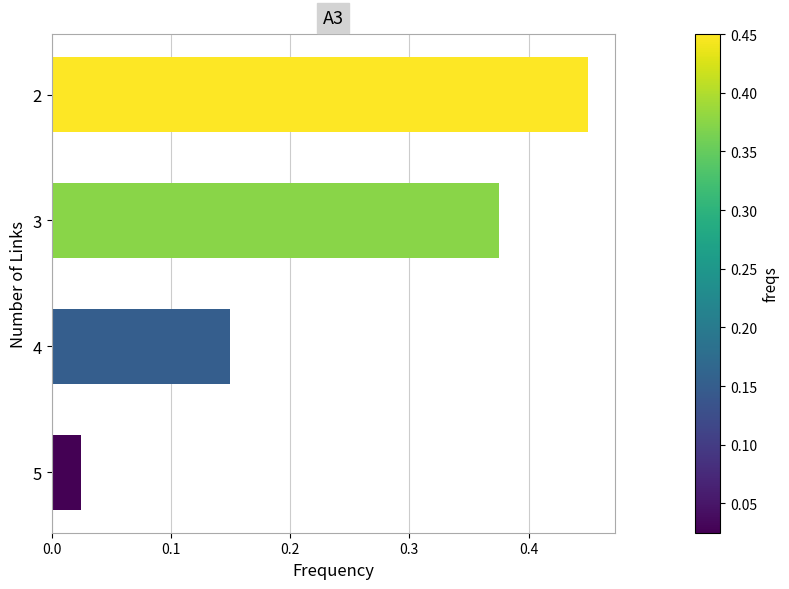

What is the change in value from 3 to 2?

+0.1